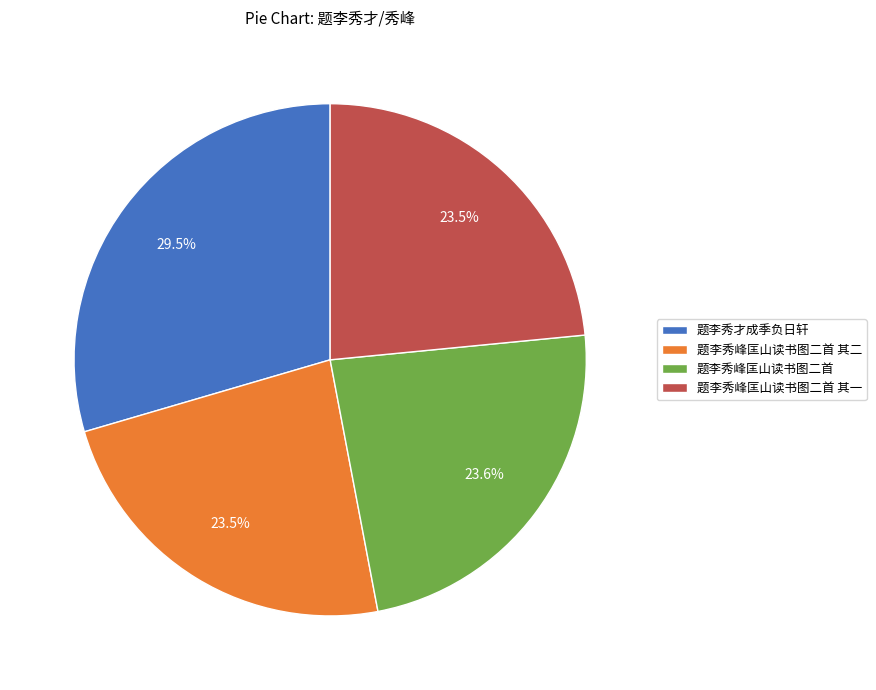

What percentage is NOT represented by 题李秀才成季负日轩?

70.5%